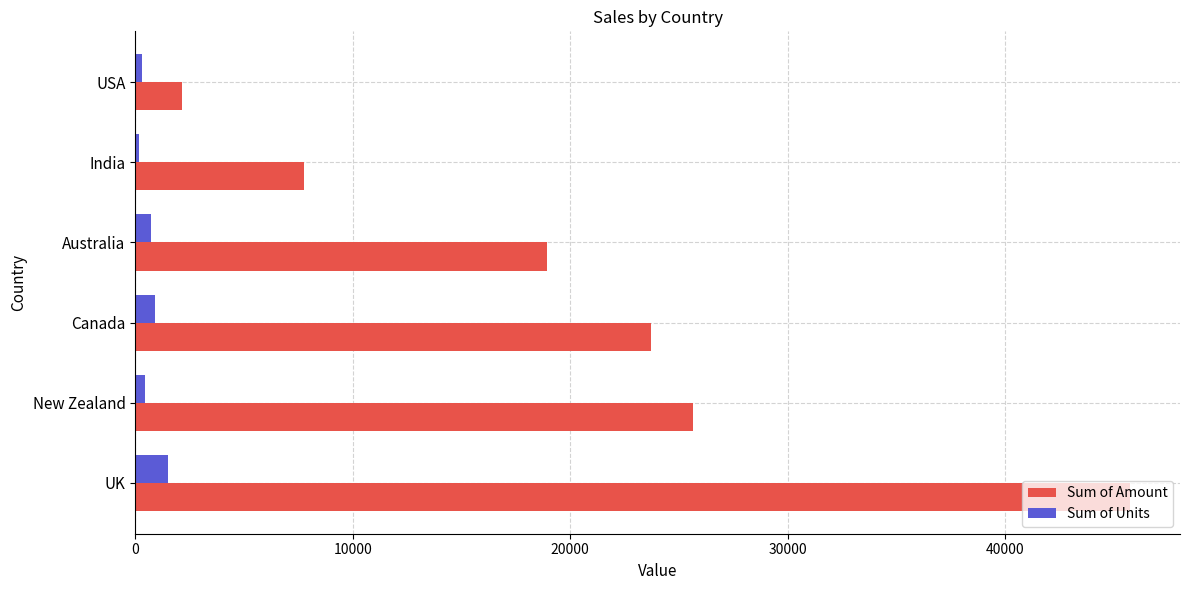

Rank the series by their maximum value, from highest to lowest.

Sum of Amount, Sum of Units